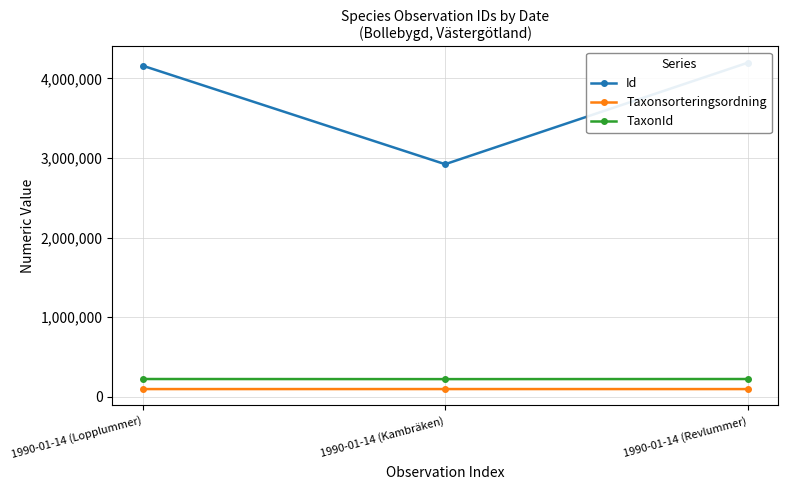

What is the difference between the highest and lowest values at 1990-01-14 (Revlummer)?

4100502